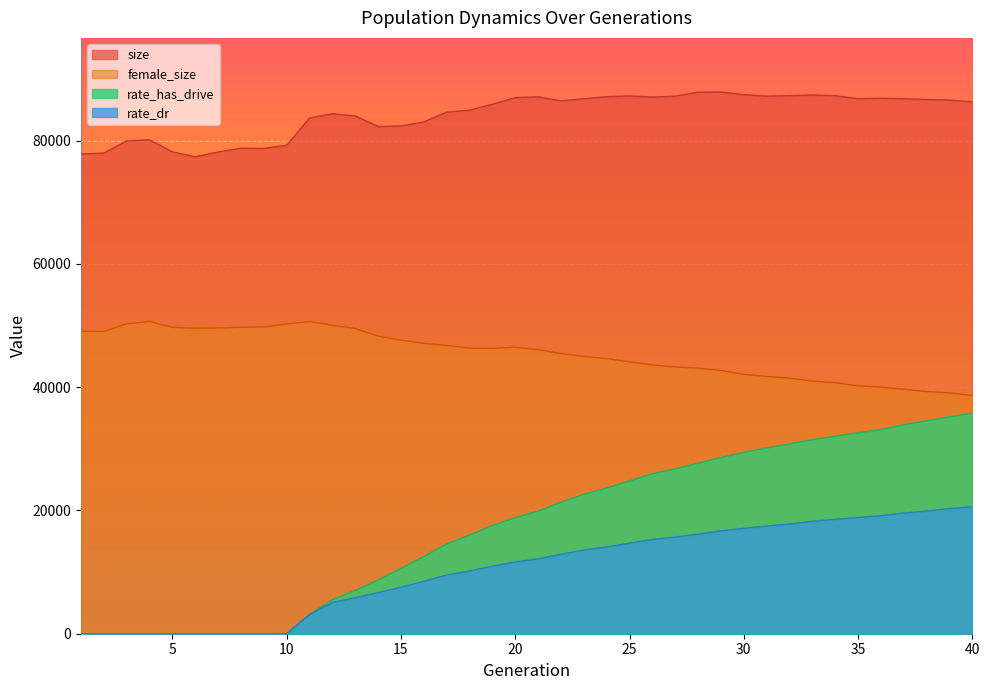

What is the value of the rate_has_drive point at the 23rd from the left?

22622.7